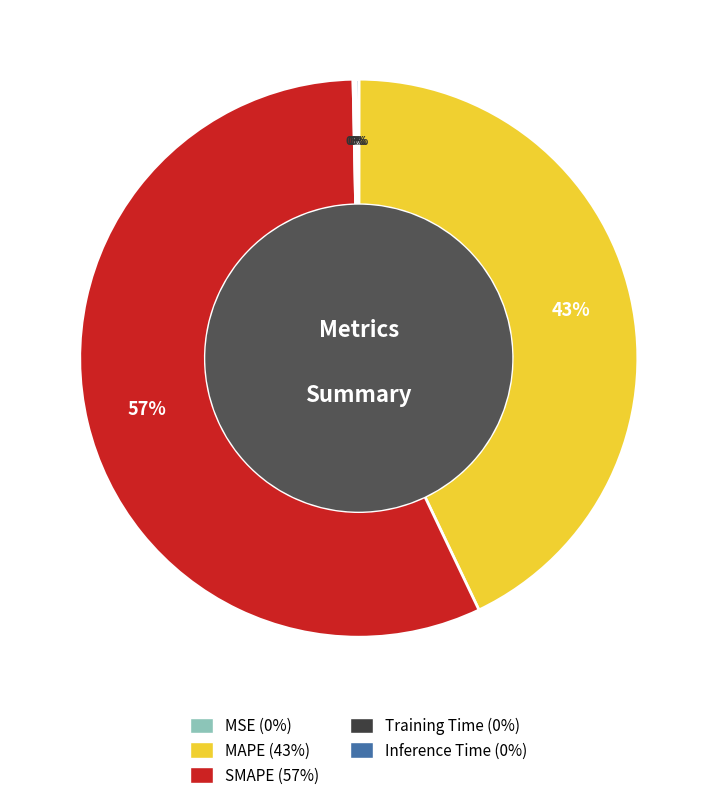

To the nearest percent, what is the difference between the largest and smallest slice percentages?

57%